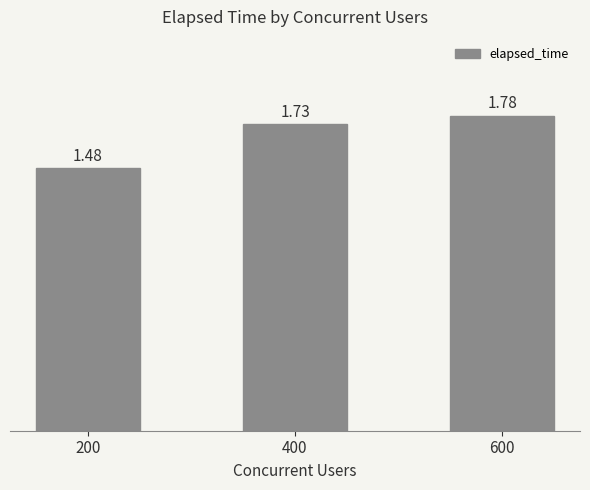

What is the difference between the maximum and minimum values?

0.3